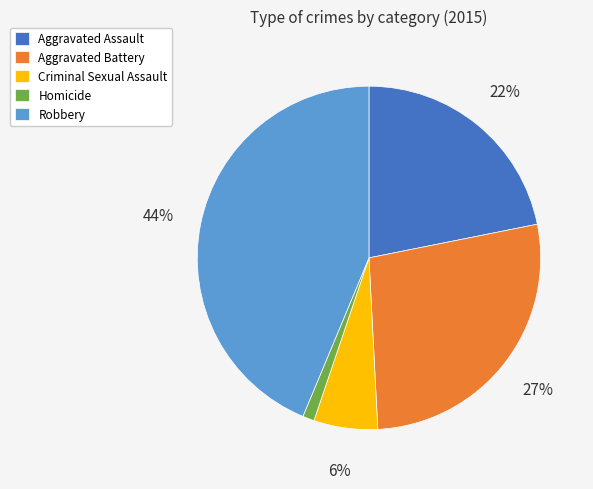

To the nearest percent, what percentage of the pie is Aggravated Battery?

27%